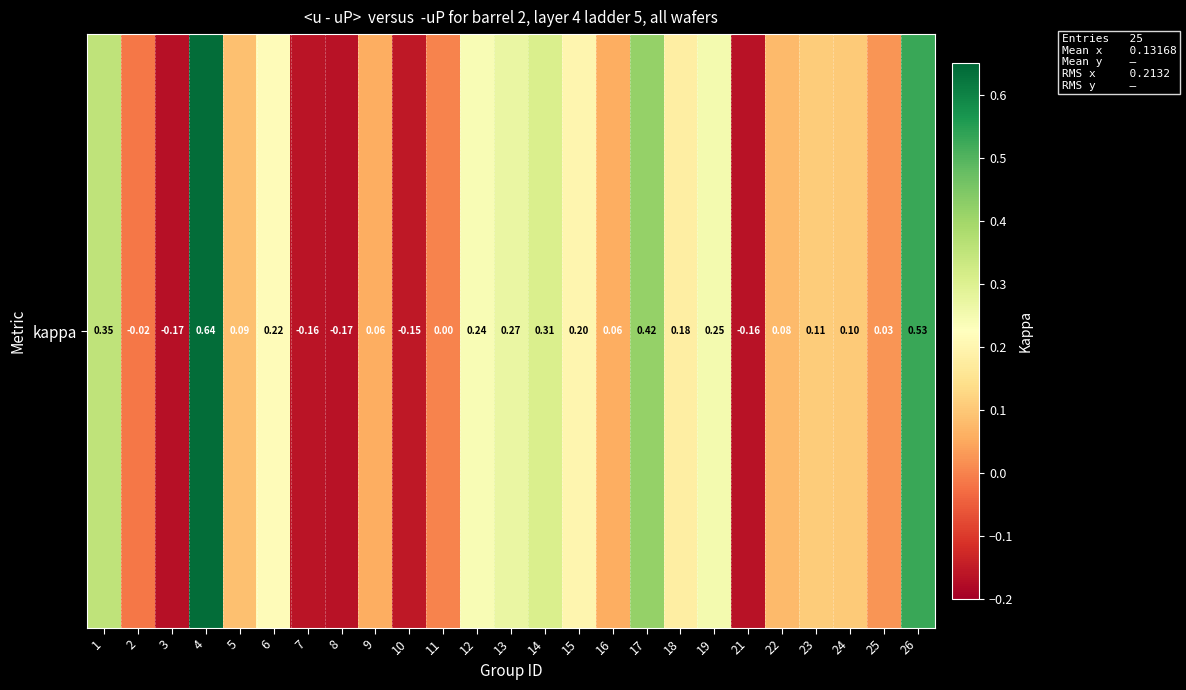

Reading right to left, what are all the values shown in this chart?

0.5	0.0	0.1	0.1	0.1	-0.2	0.2	0.2	0.4	0.1	0.2	0.3	0.3	0.2	0.0	-0.2	0.1	-0.2	-0.2	0.2	0.1	0.6	-0.2	-0.0	0.4